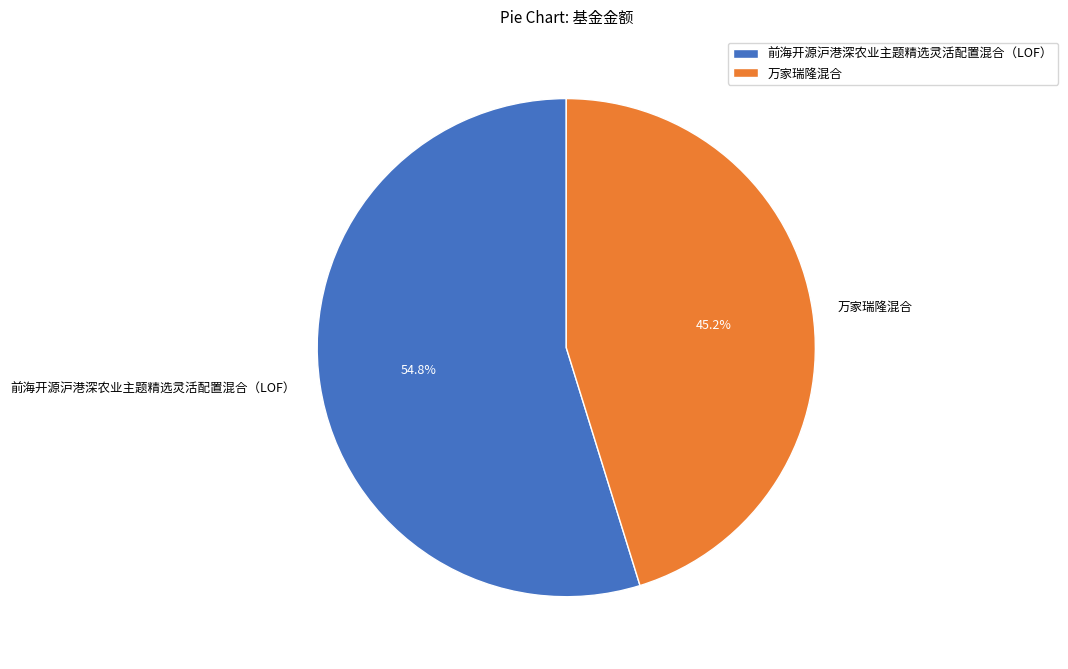

To the nearest percent, what percentage of the pie is 前海开源沪港深农业主题精选灵活配置混合（LOF）?

55%